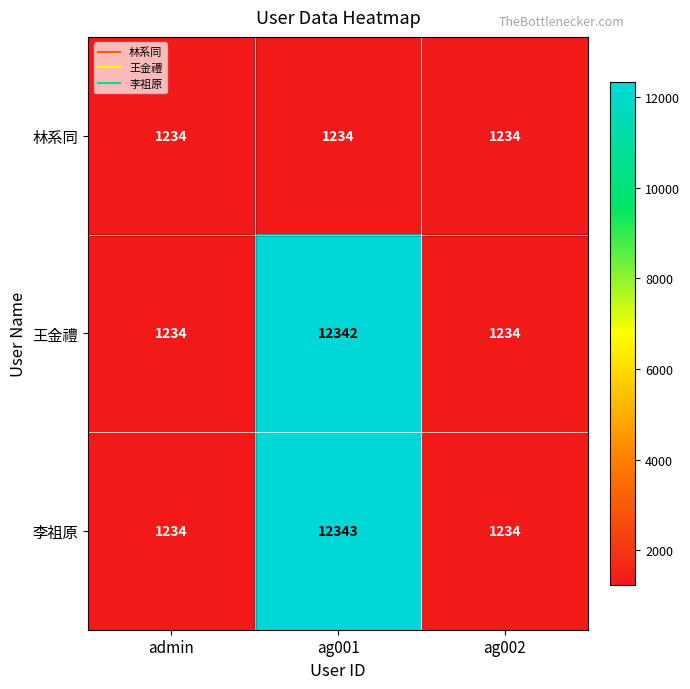

Reading left to right, extract all data points from this chart.

林系同: admin=1234	ag001=1234	ag002=1234
王金禮: admin=1234	ag001=12342	ag002=1234
李祖原: admin=1234	ag001=12343	ag002=1234